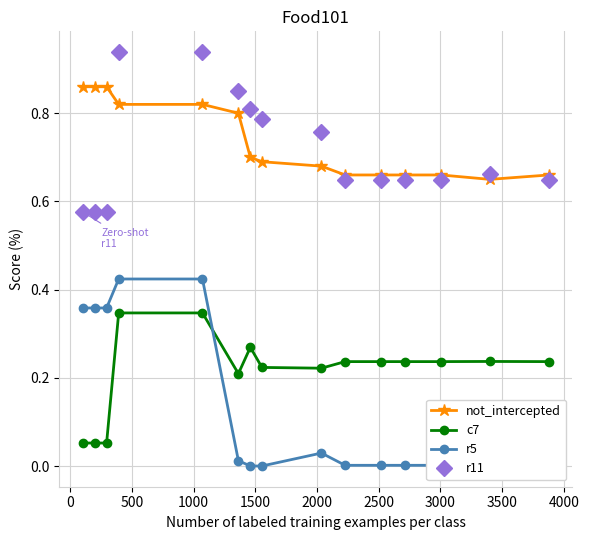

Which series has the largest range (max minus min)?

r5